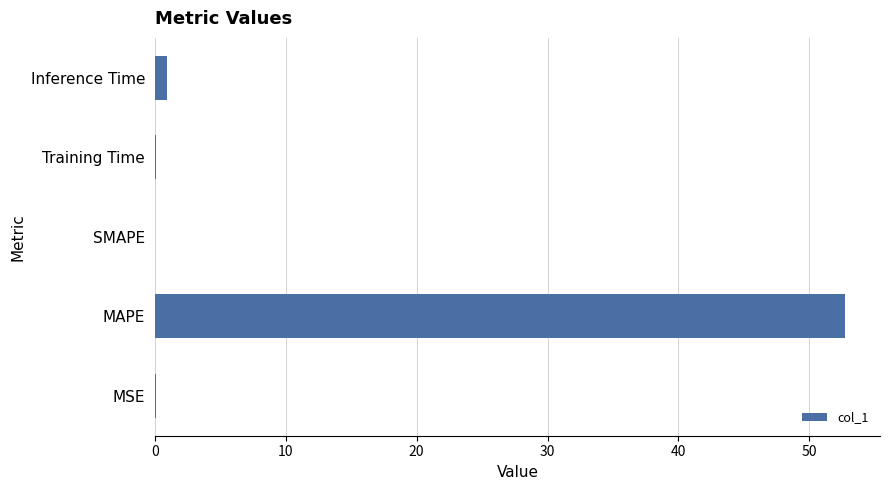

Is it true that the value at MAPE is 36.6?

False